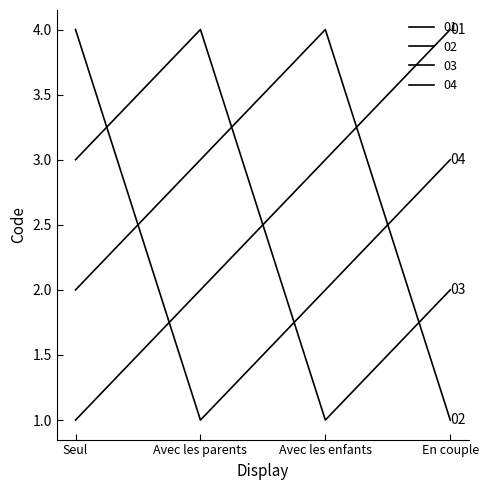

Which has a higher value, En couple or Seul?

En couple